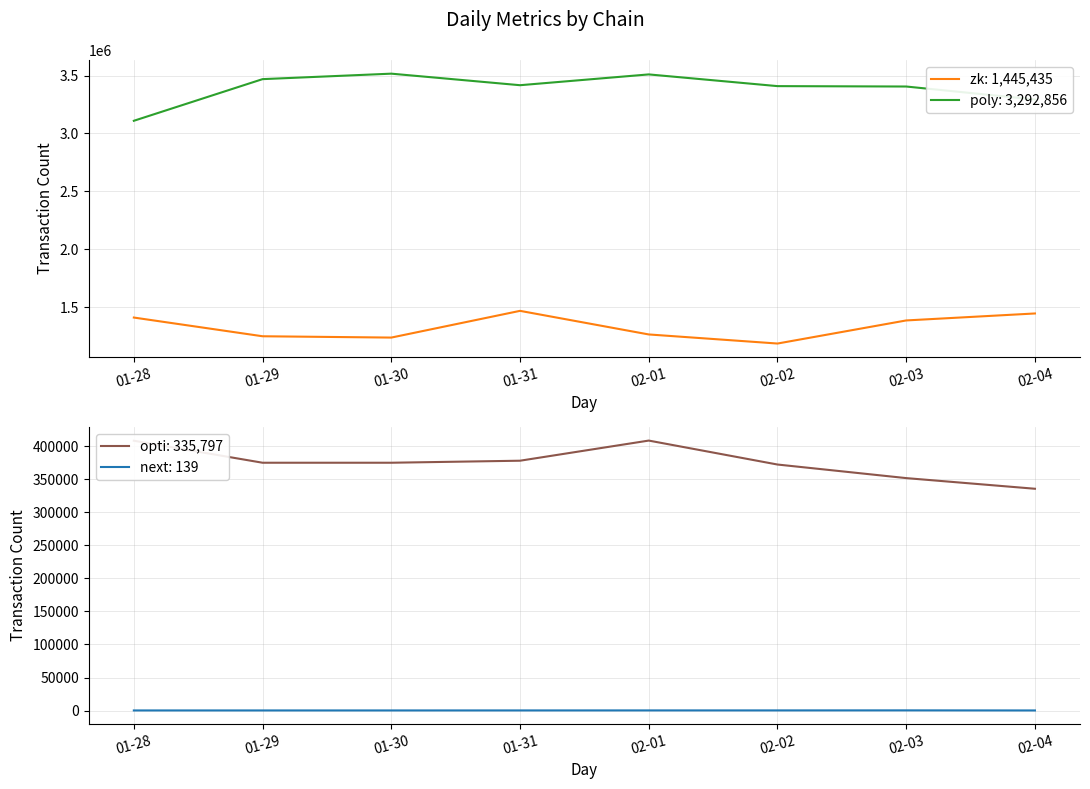

What are all the series names shown in the legend?

zk, poly, next, opti